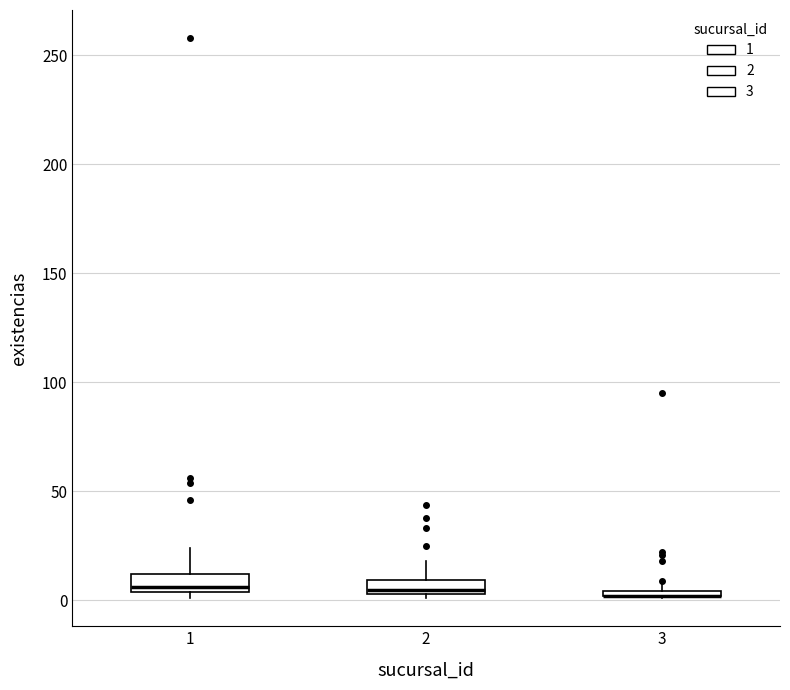

Where is the upper edge of the box at x = 1 on the y-axis? The values are not printed on the chart, so give them approximately, as read against the axis.

10